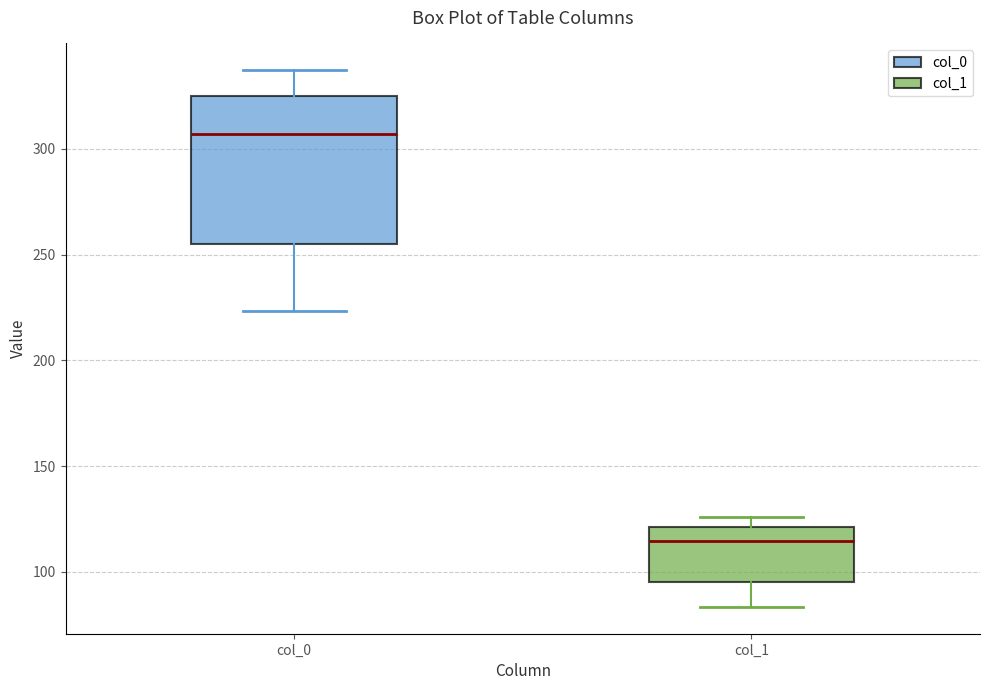

Where does the lower whisker of the box for col_1 end on the y-axis? The values are not printed on the chart, so give them approximately, as read against the axis.

85